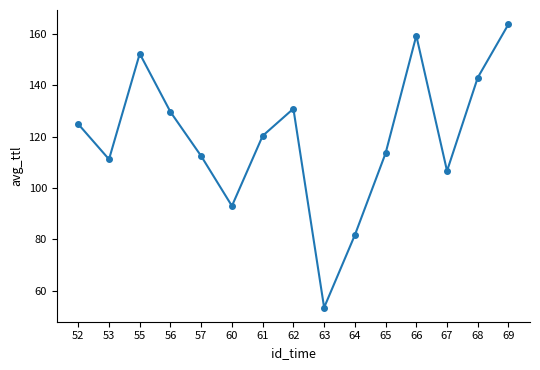

Rank the categories by value from highest to lowest.

69, 66, 55, 68, 62, 56, 52, 61, 65, 57, 53, 67, 60, 64, 63